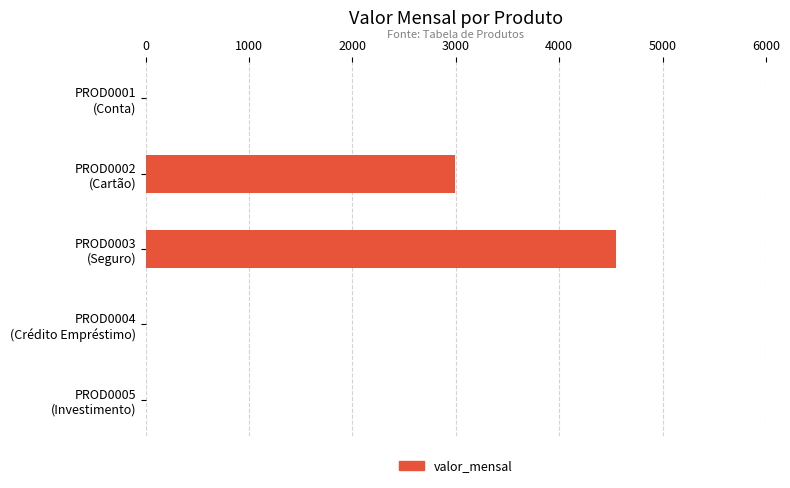

What is the sum of all values?

7540